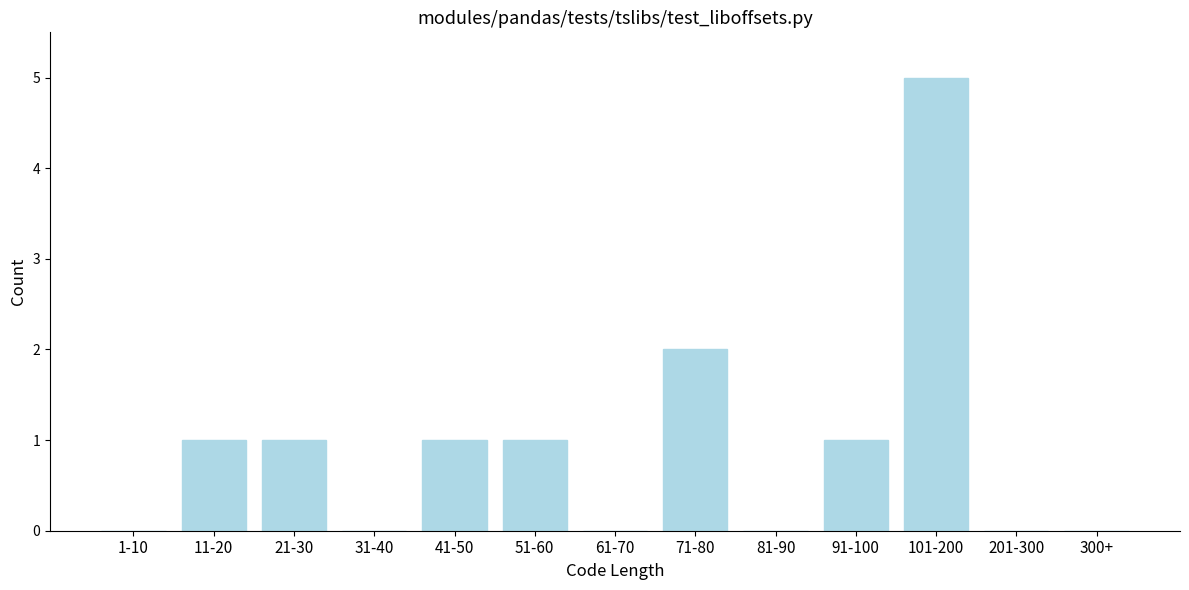

Reading right to left, list all the values displayed in this chart.

300+=0	201-300=0	101-200=5	91-100=1	81-90=0	71-80=2	61-70=0	51-60=1	41-50=1	31-40=0	21-30=1	11-20=1	1-10=0